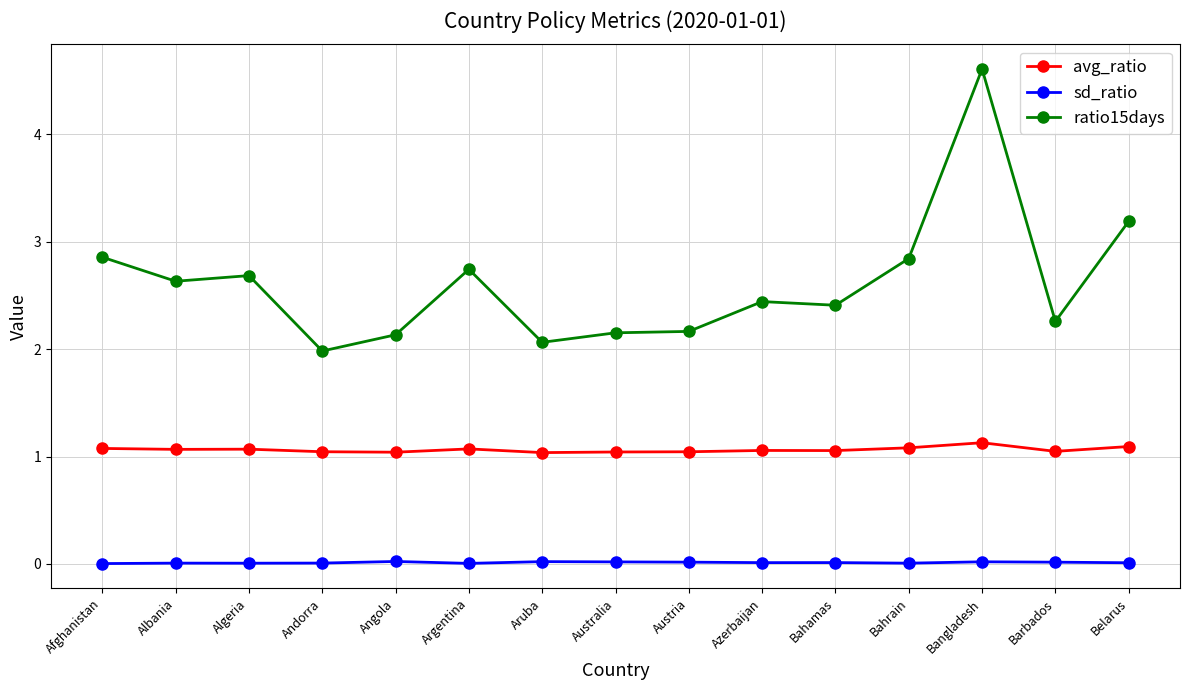

Which label corresponds to the largest value in the chart?

Bangladesh